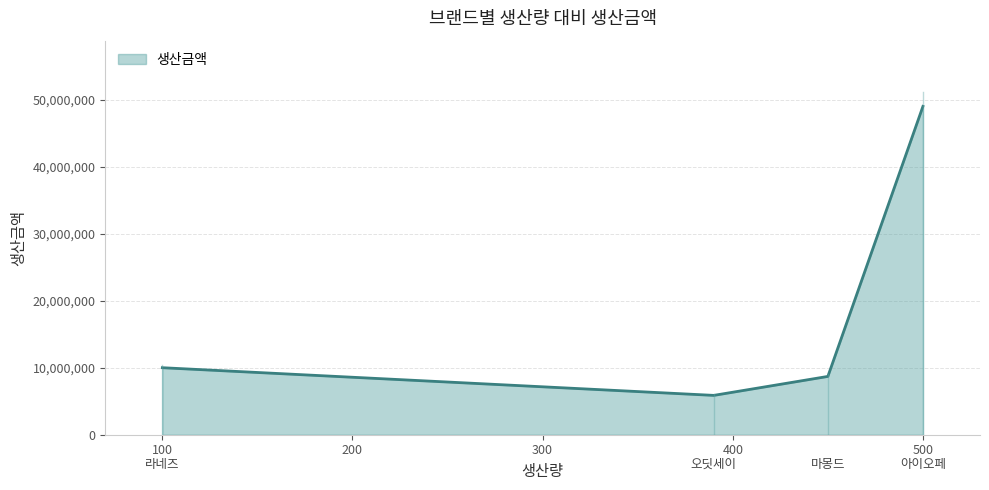

What is the greatest value displayed?

49000000